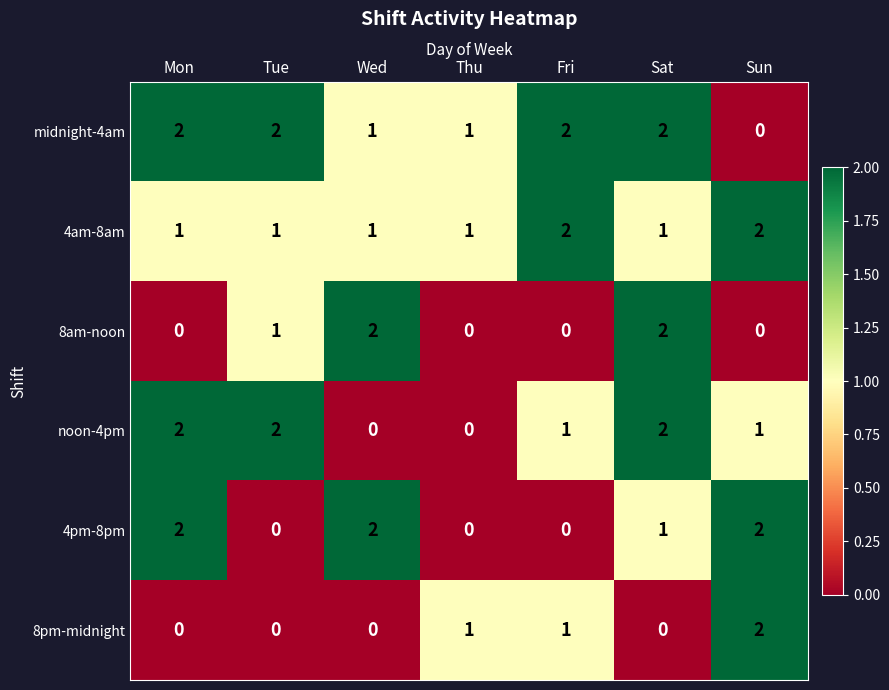

What is the sum of the 4am-8am values at Sun and Fri?

4